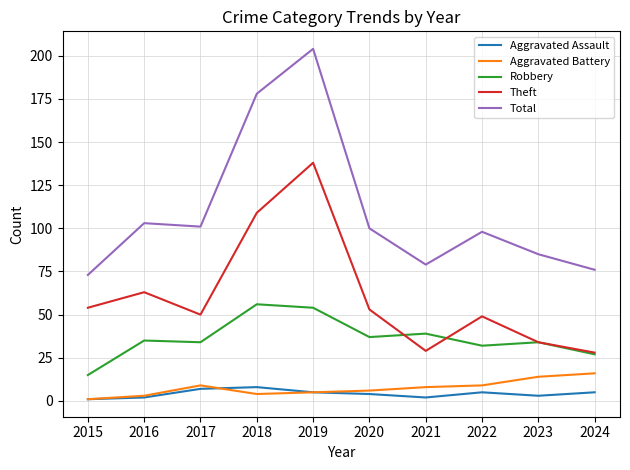

In Theft, how many points are lower than both neighbors (excluding endpoints)?

2